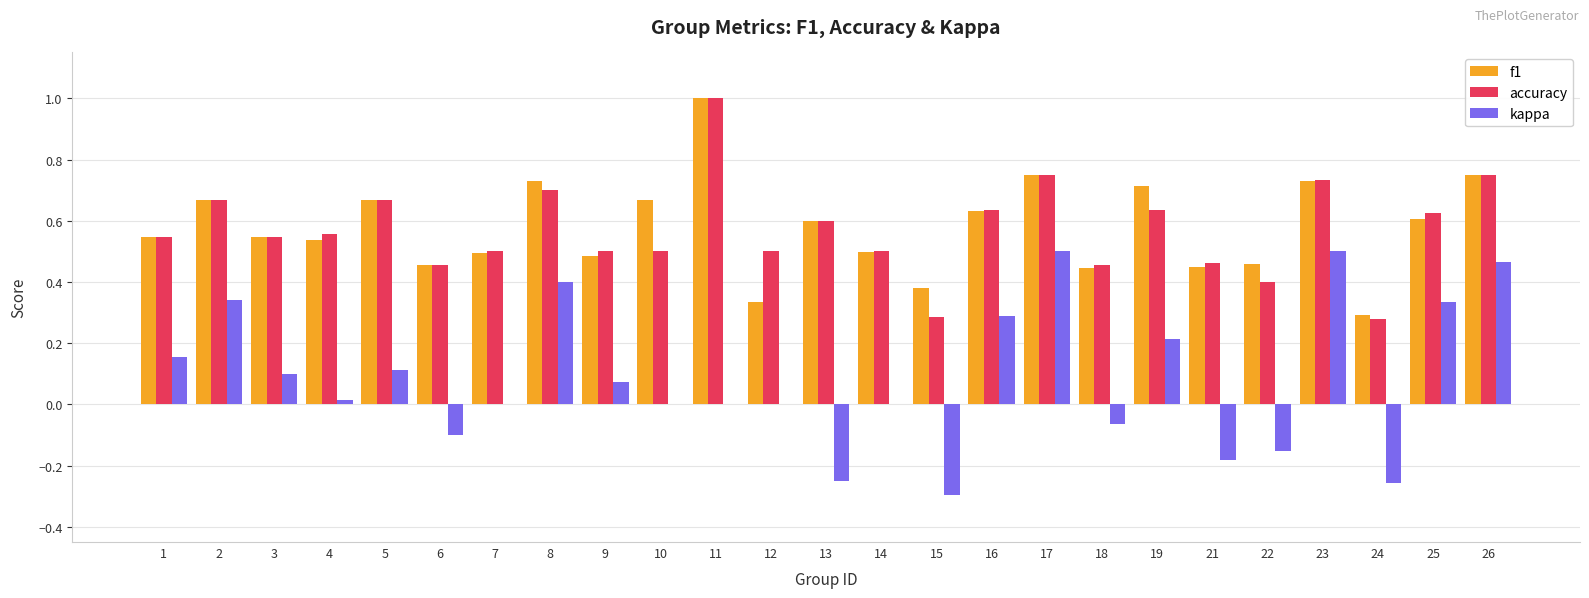

Which category has the highest value across all series?

11